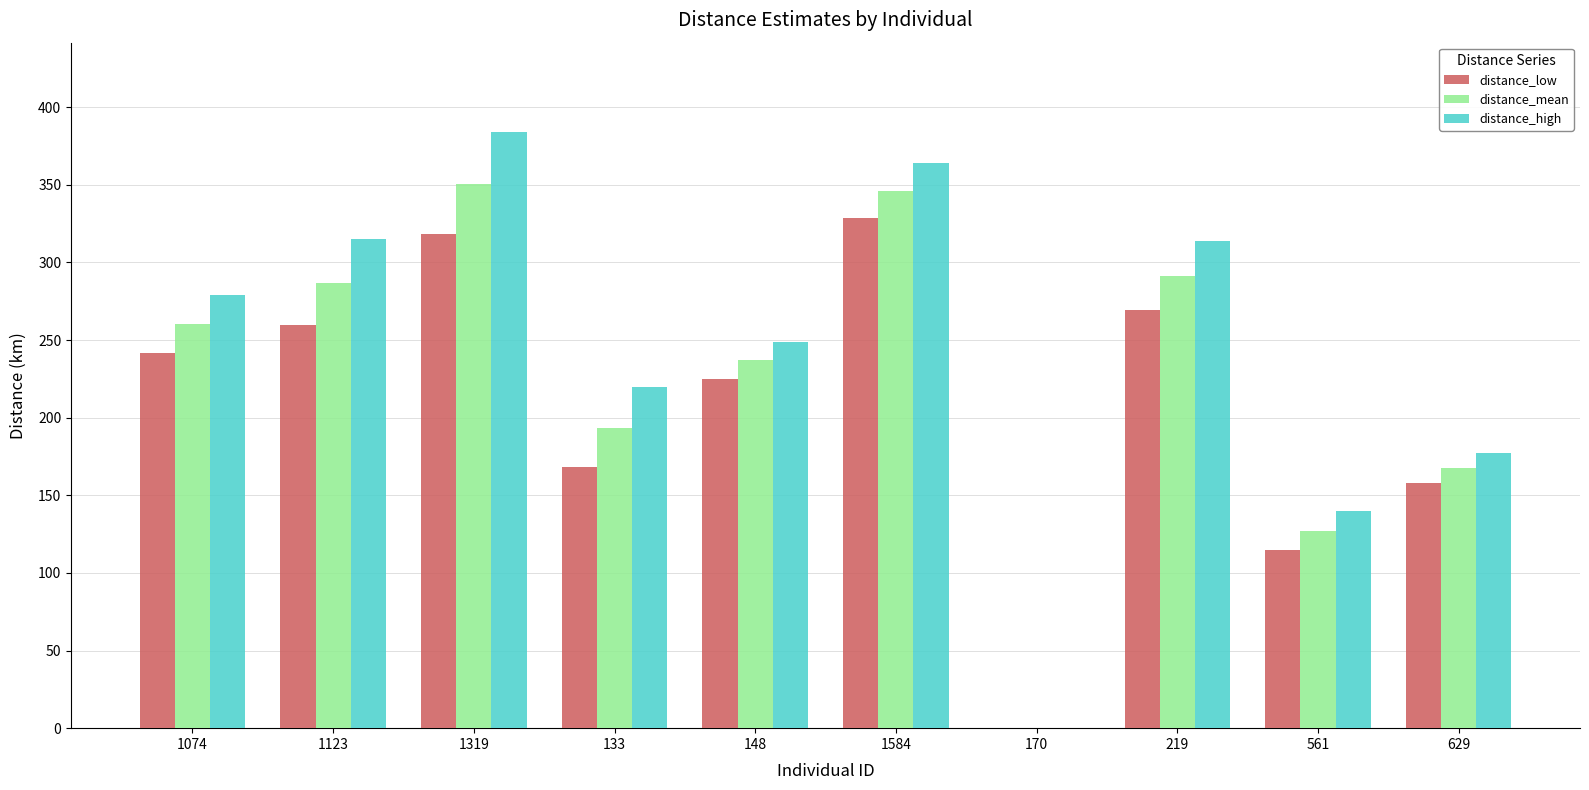

Is the value of distance_low at 148 greater than the value of distance_high at 170?

Yes